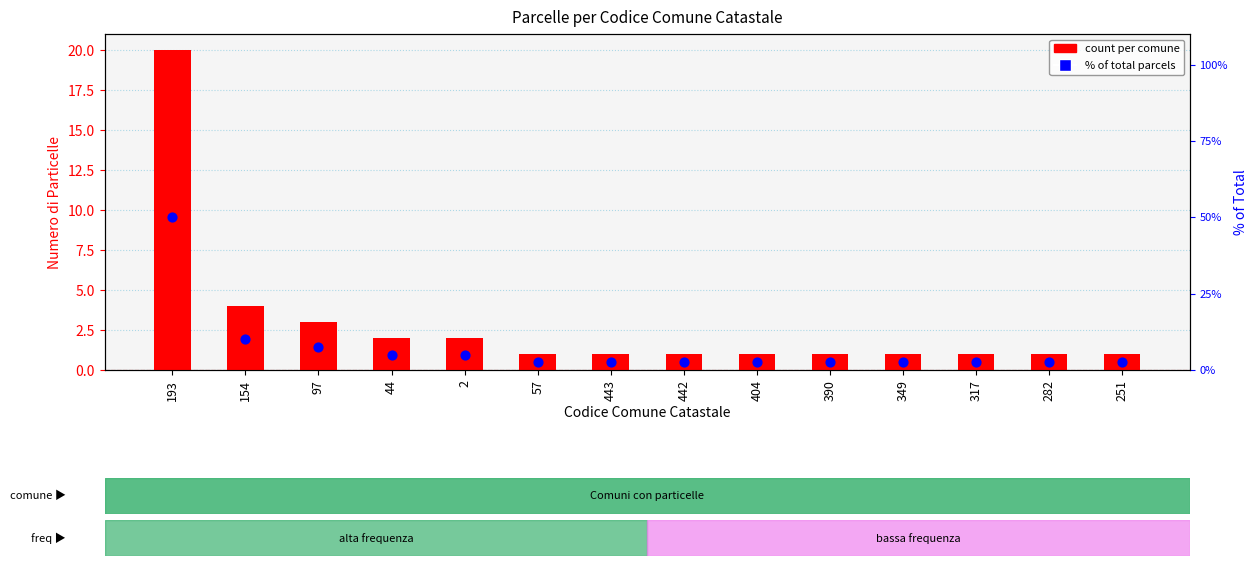

Which series has the largest total across all categories?

% of total parcels